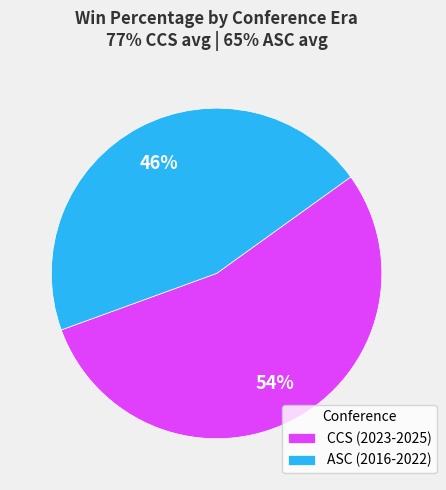

Which category has the smallest portion of the pie?

ASC (2016-2022)